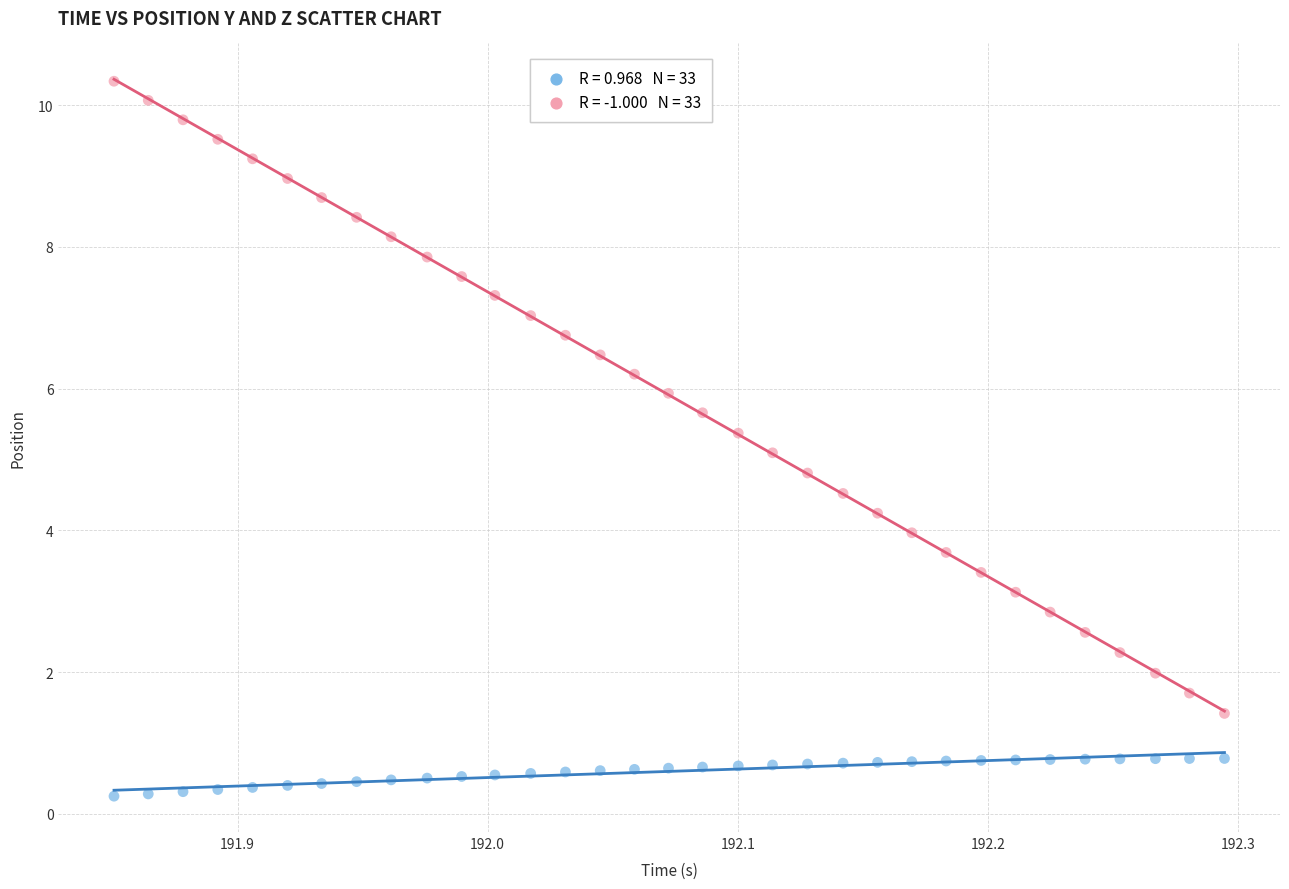

Across all data points, what is the range of Y values (max minus min)?

10.1